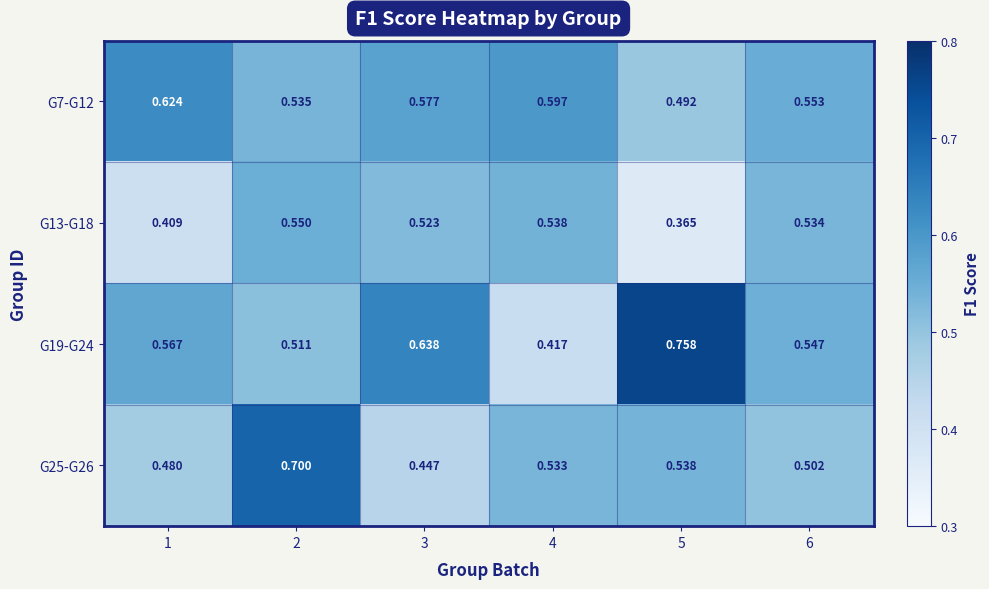

Is the value of G13-G18 at 6 greater than the value of G25-G26 at 6?

Yes